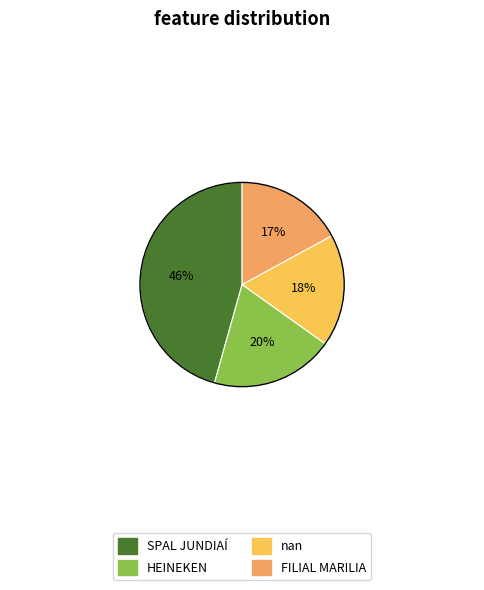

Is the sum of nan and SPAL JUNDIAÍ greater than half?

Yes